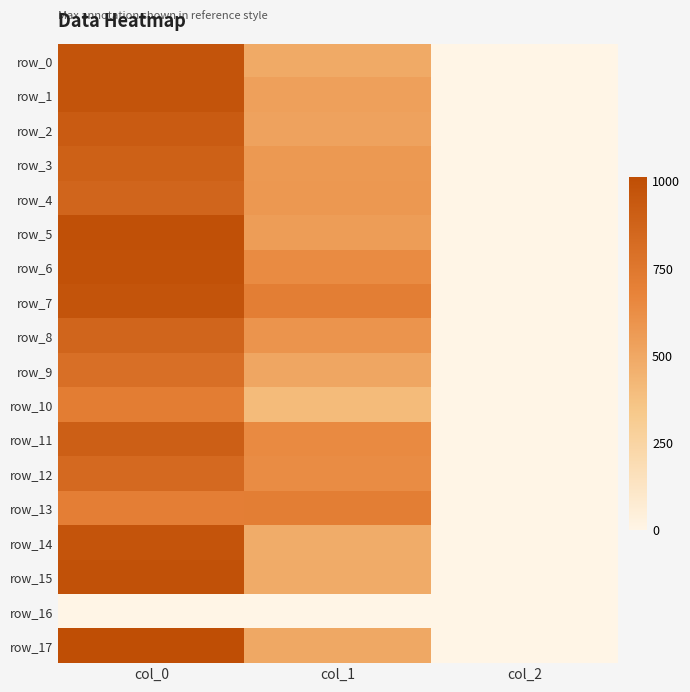

At which category does the chart reach its peak across all series?

col_0